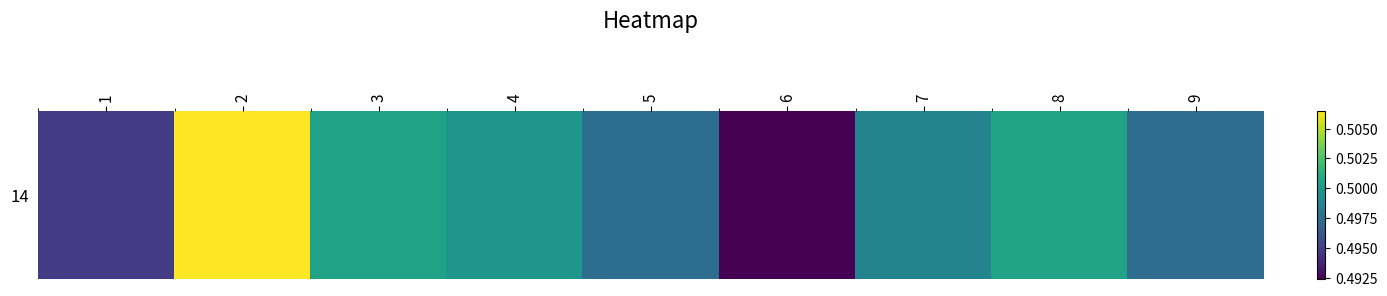

Is it true that the value at 6 is 0.5?

True